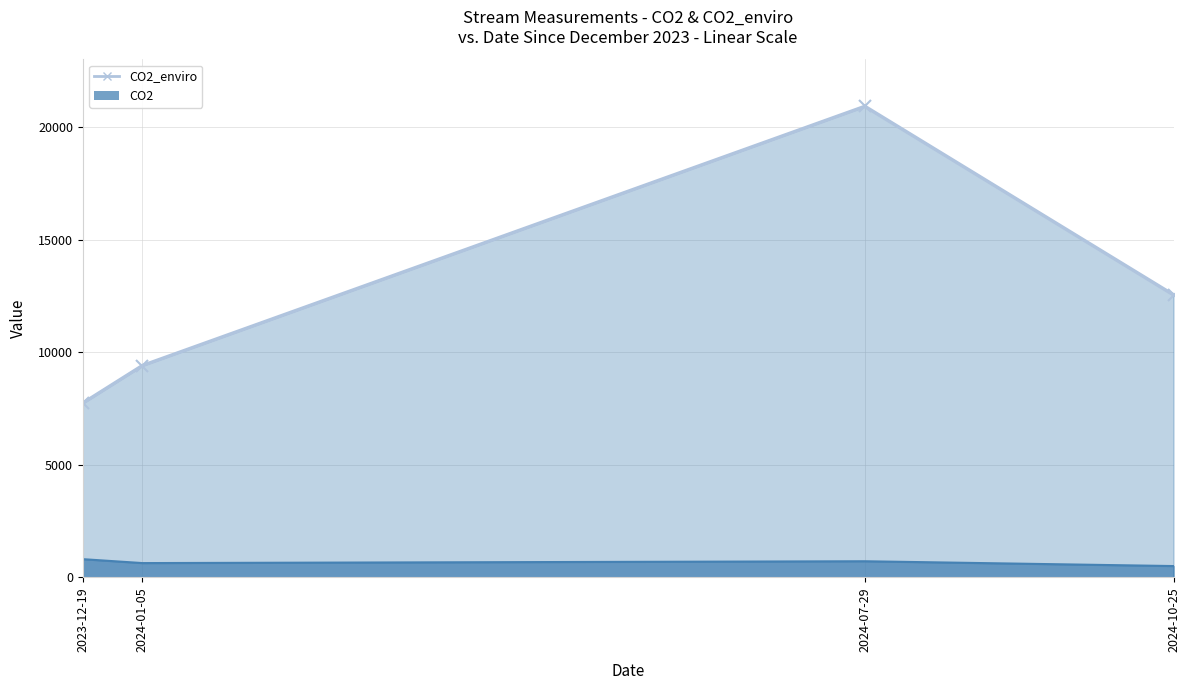

At how many categories does at least one series exceed 4196?

4